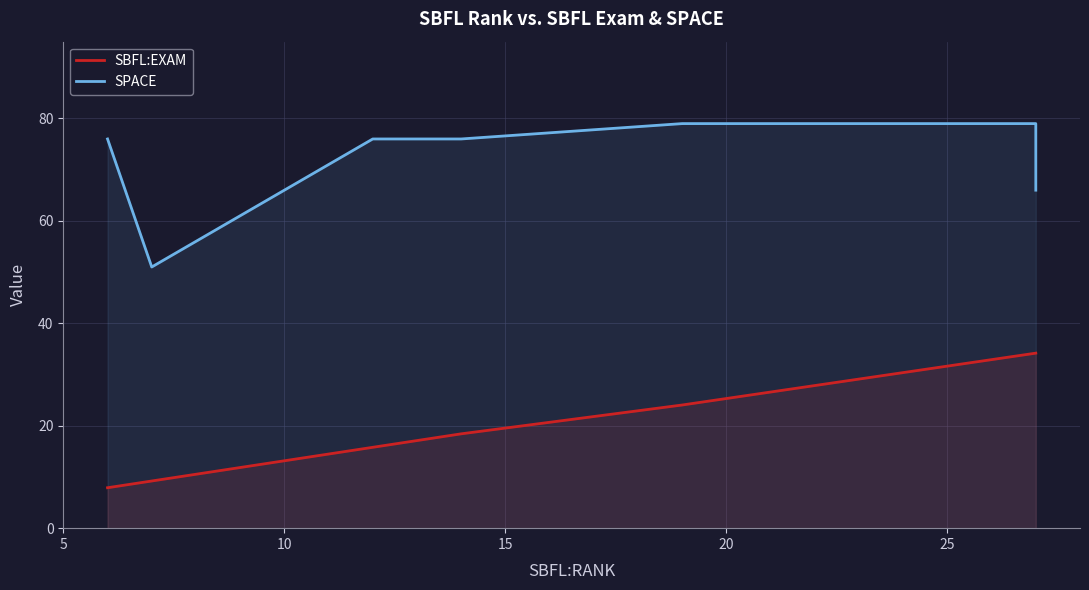

What is the difference between the maximum and minimum values in the SPACE series?

28.0